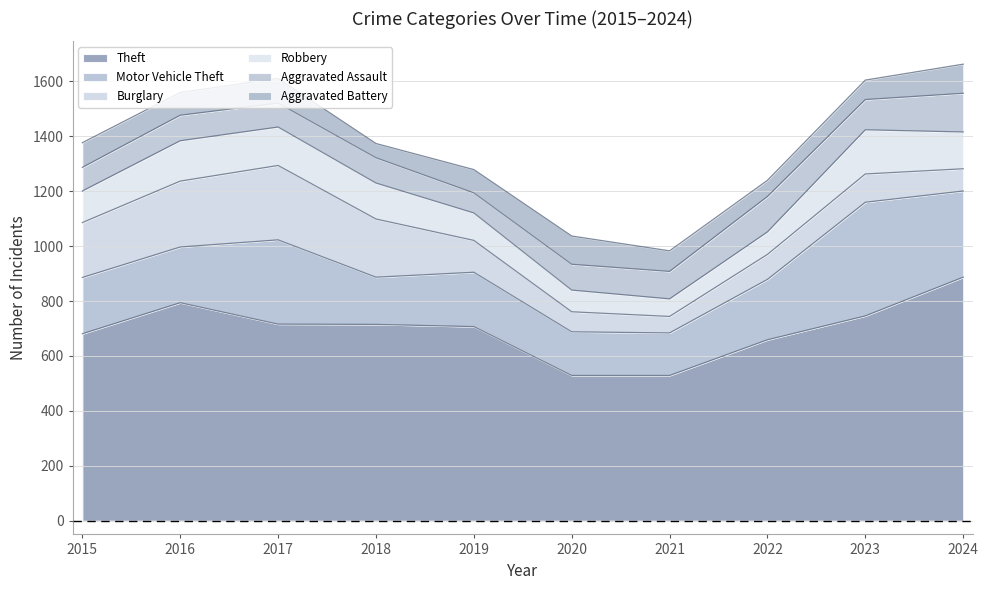

What is the difference between the maximum and minimum values in the Aggravated Assault series?

68